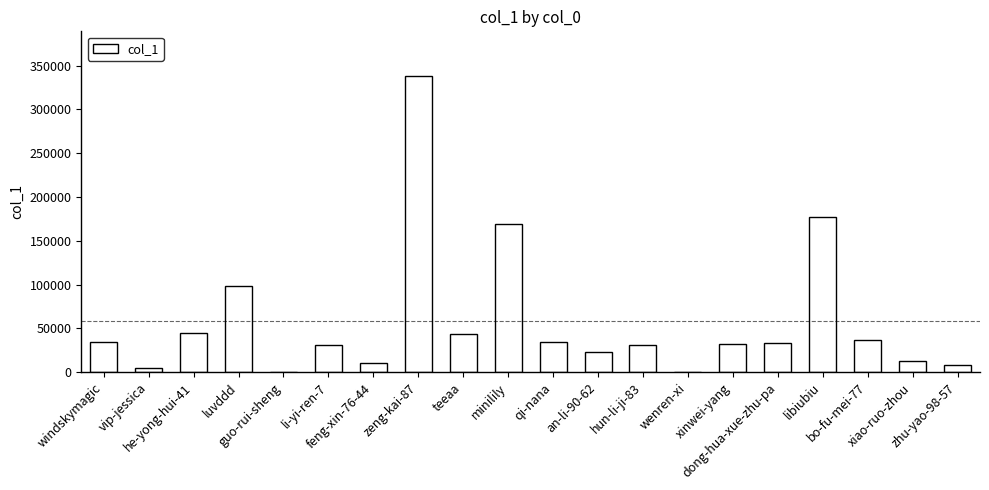

What is the greatest value displayed?

338360